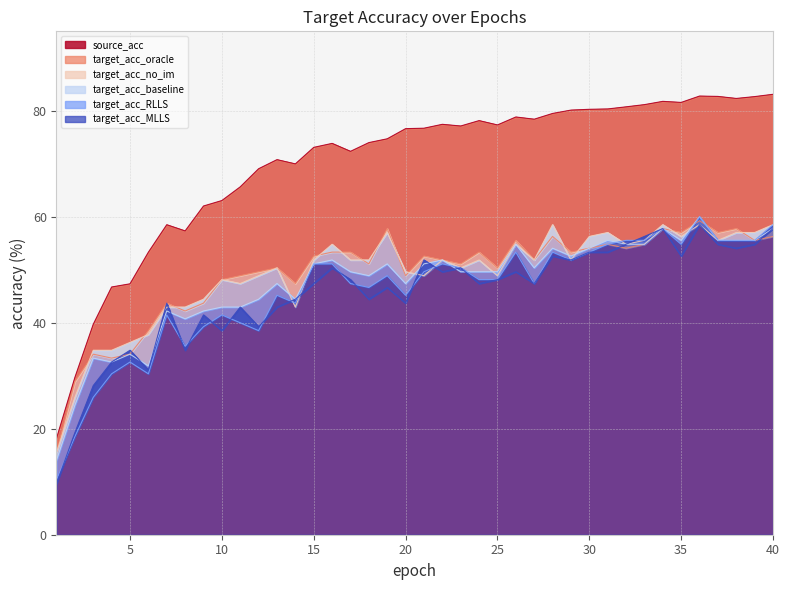

What is the difference between the highest and lowest values at 37?

27.9